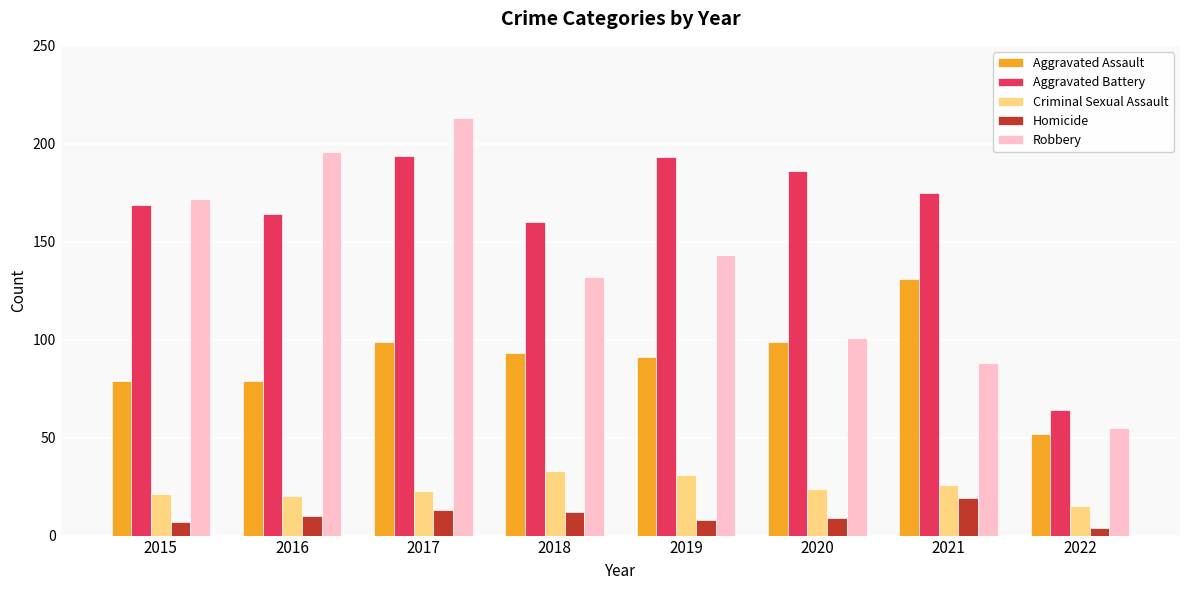

At how many categories does at least one series exceed 131?

7